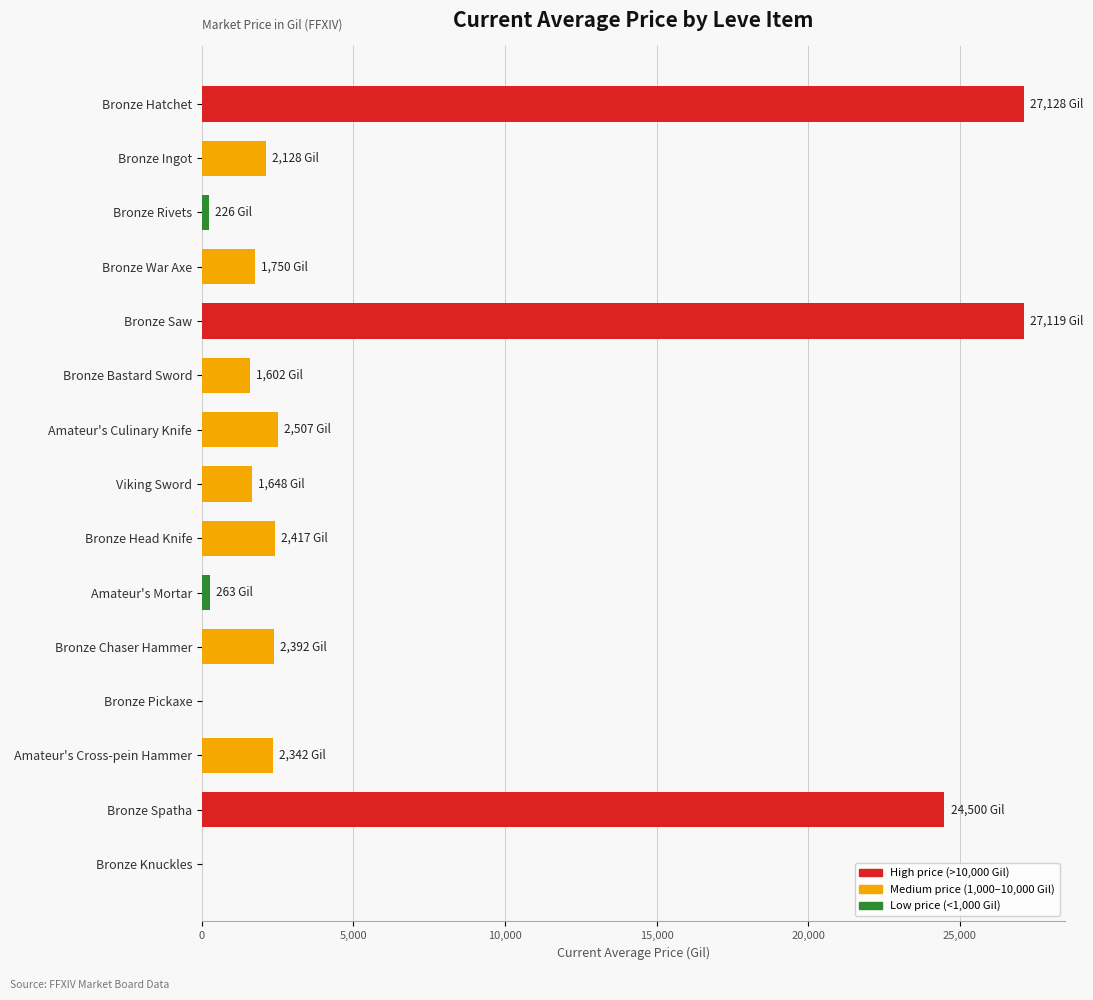

What value does the data have at Amateur's Cross-pein Hammer?

2342.0